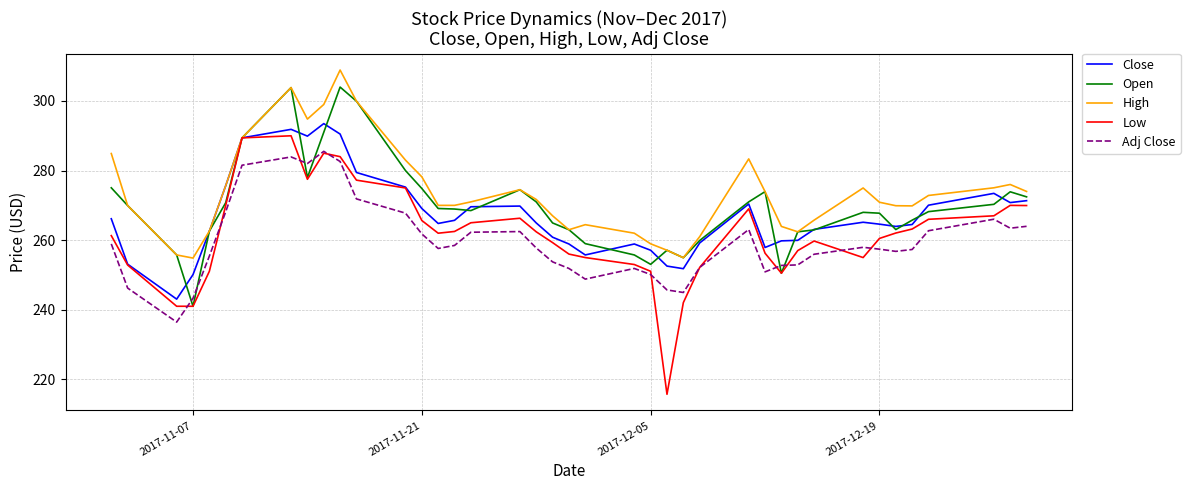

What is the difference between the maximum and minimum values in the Low series?

74.3